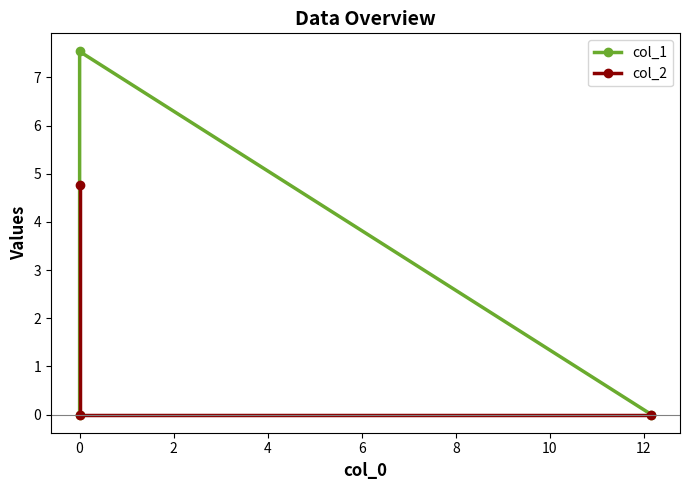

What are all the series names shown in the legend?

col_1, col_2